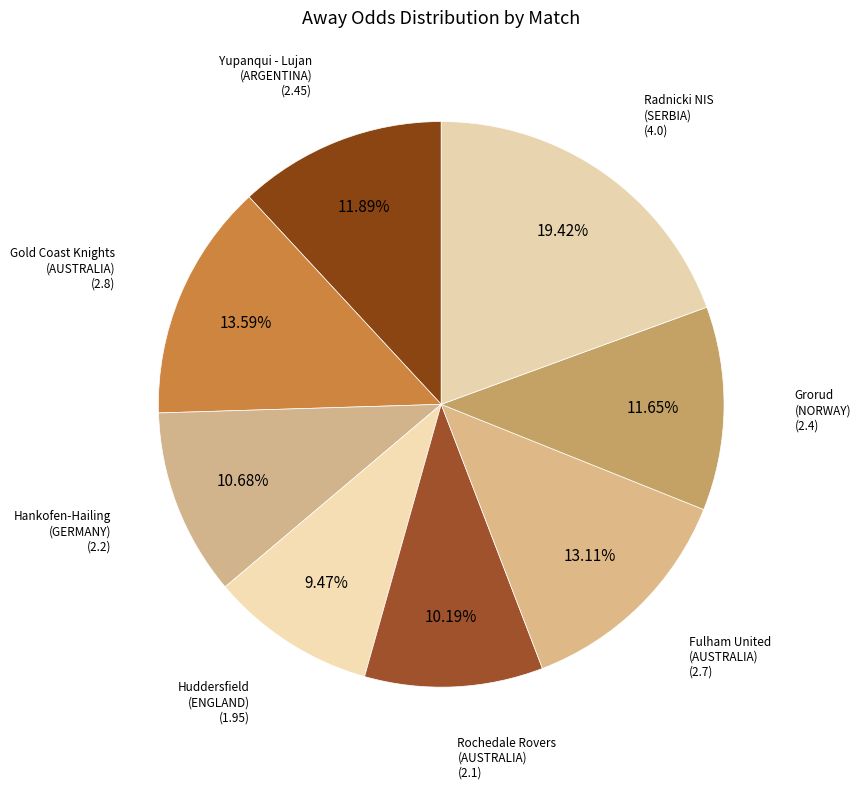

Is there any slice that represents more than half of the pie?

No